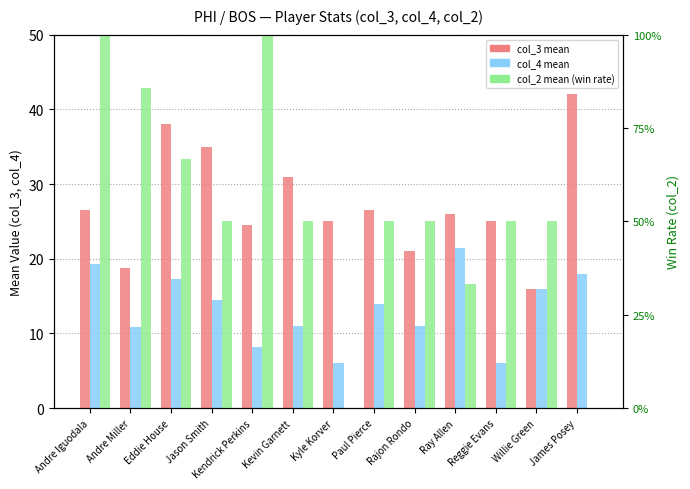

Between Jason Smith and Kevin Garnett, which series saw the biggest shift?

col_3 mean